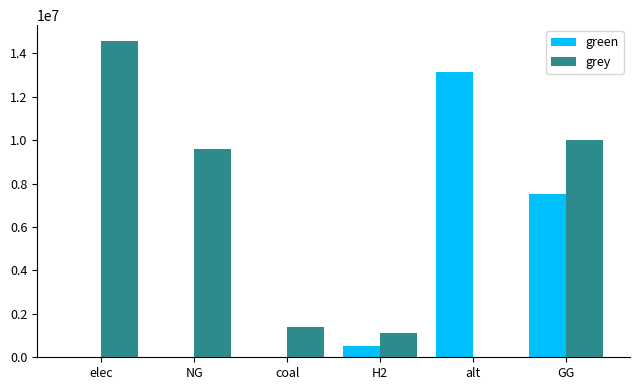

At which label is green closest to 6564325?

GG